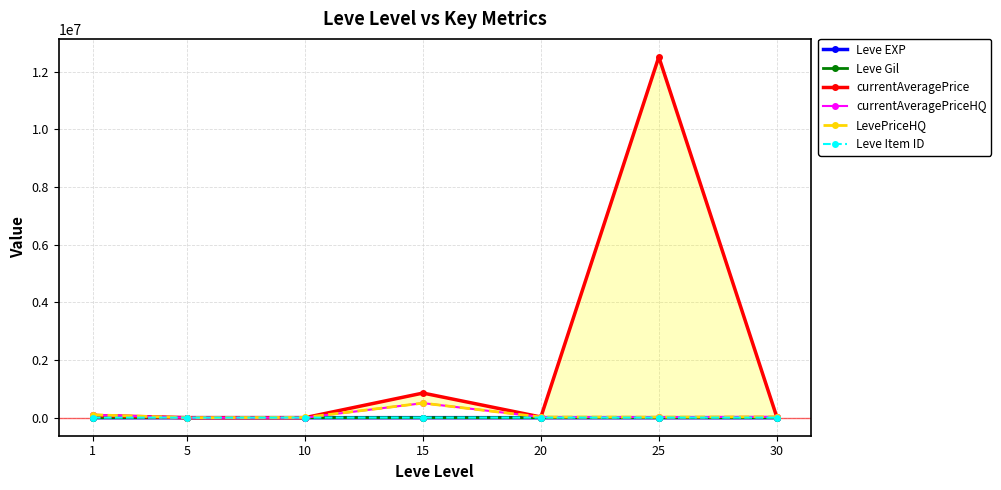

At which label does LevePriceHQ first exceed 23012?

1